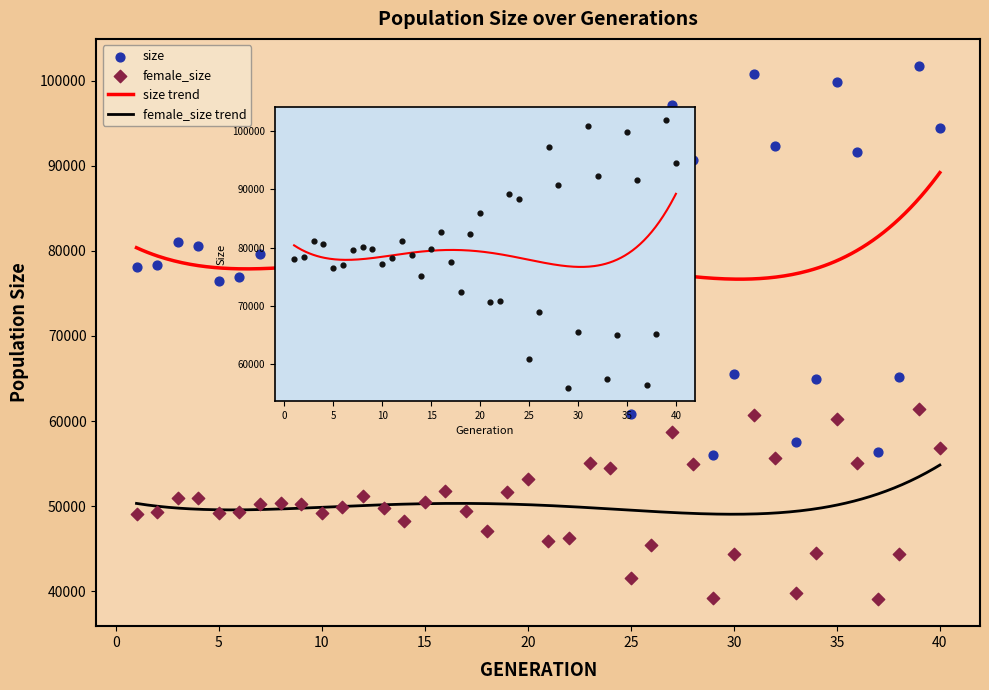

Which series contains the highest Y value?

size